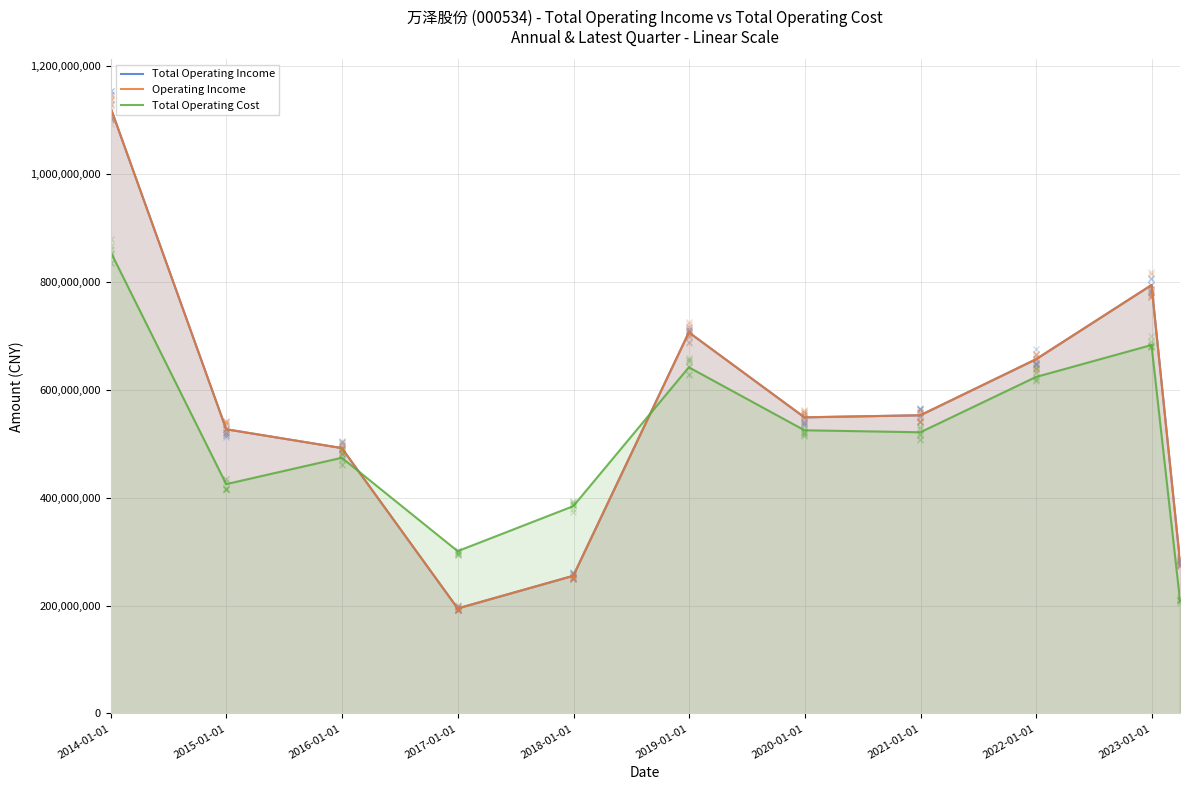

What is the difference between the highest and lowest values at 2020-01-01?

31508912.5